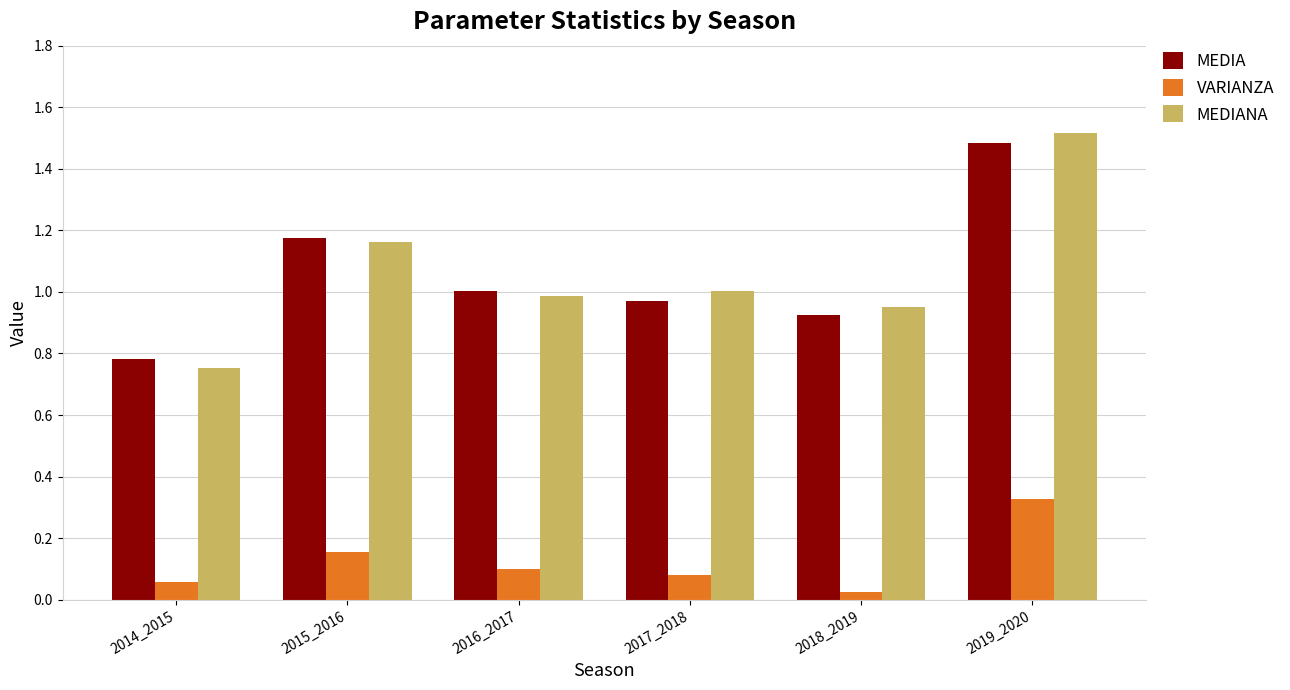

Is the value of VARIANZA at 2018_2019 greater than the value of MEDIANA at 2016_2017?

No